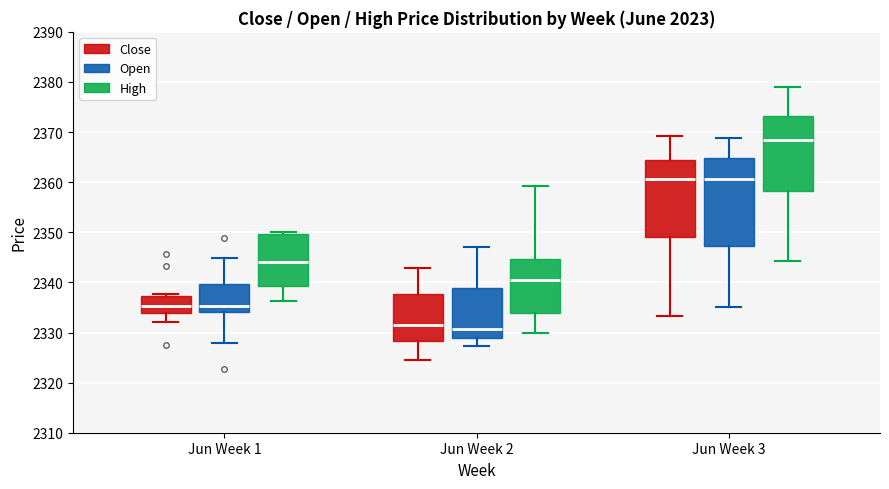

Which box has the highest median line?

Jun Week 3 (High)